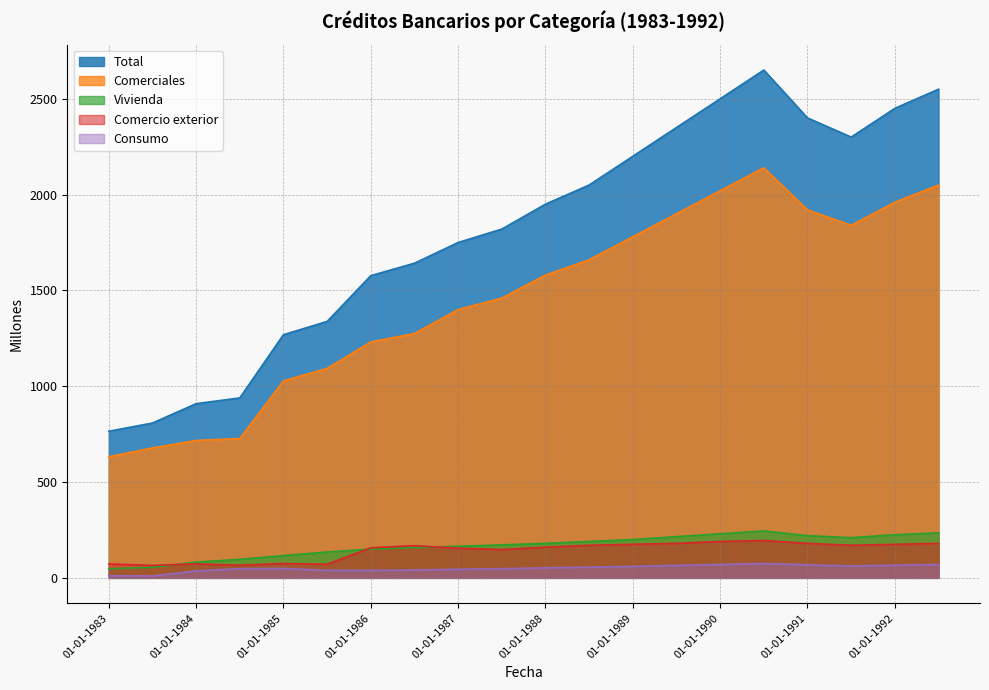

Between 01-06-1990 and 01-06-1991, which series saw the biggest shift?

Total